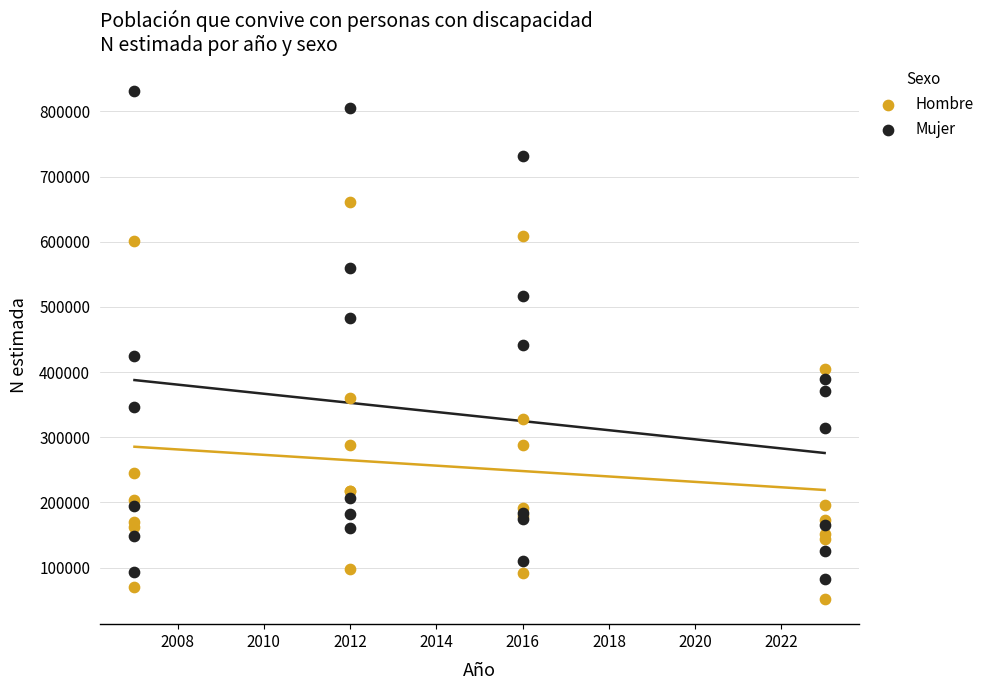

Which series reaches the minimum Y coordinate?

Hombre